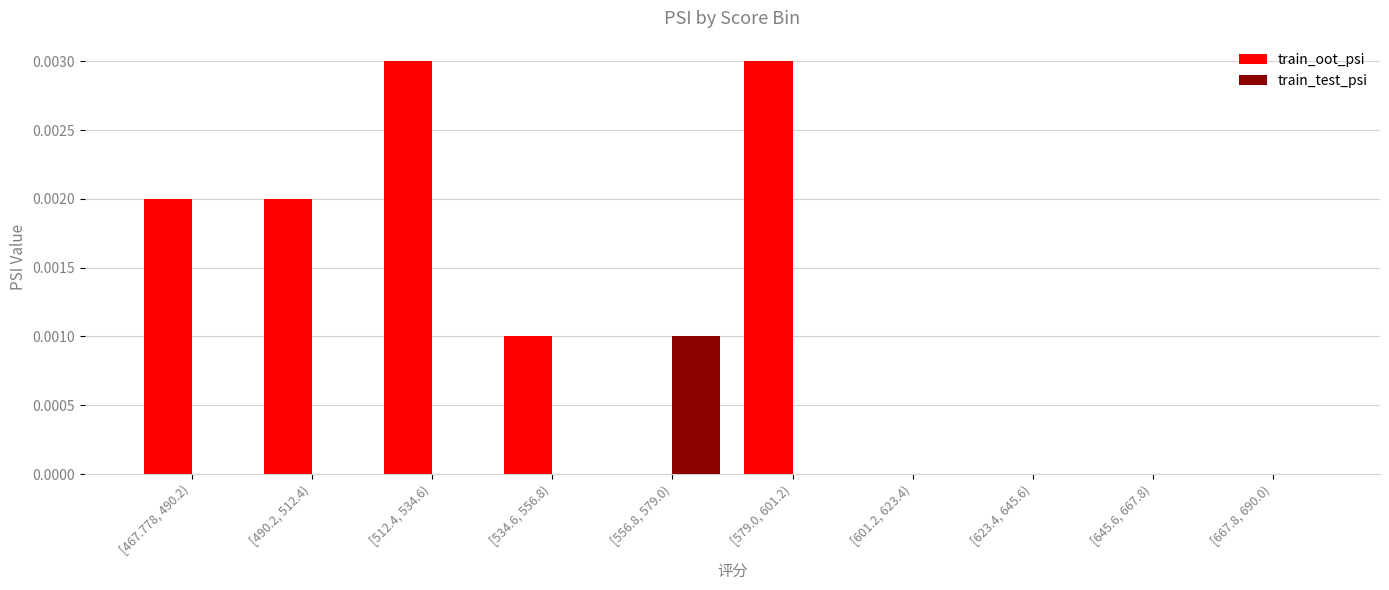

Are the bars grouped side by side (vs. stacked)?

Yes